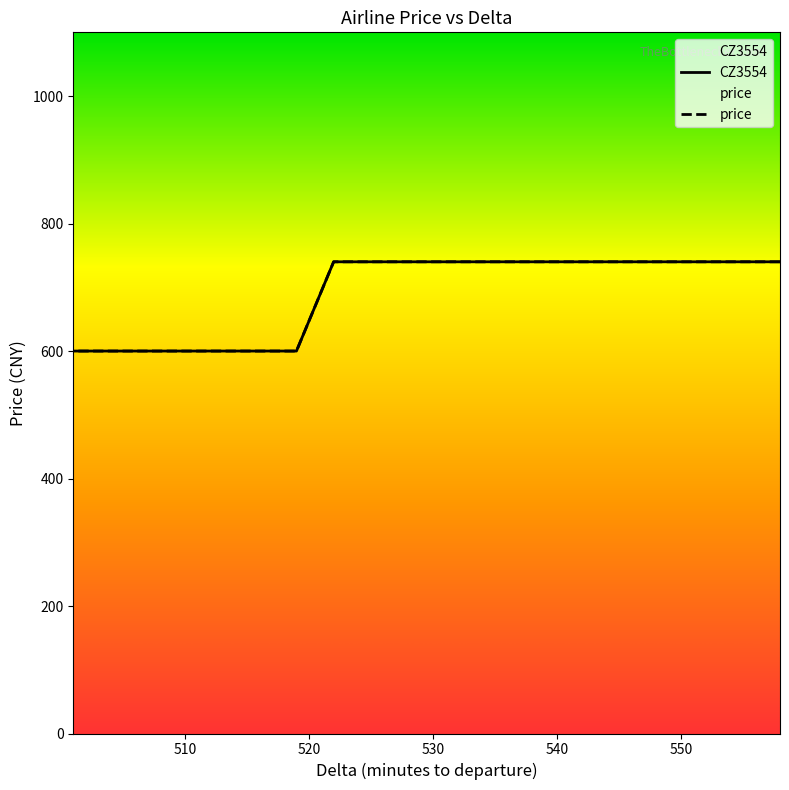

At which label is CZ3554 closest to 670?

558